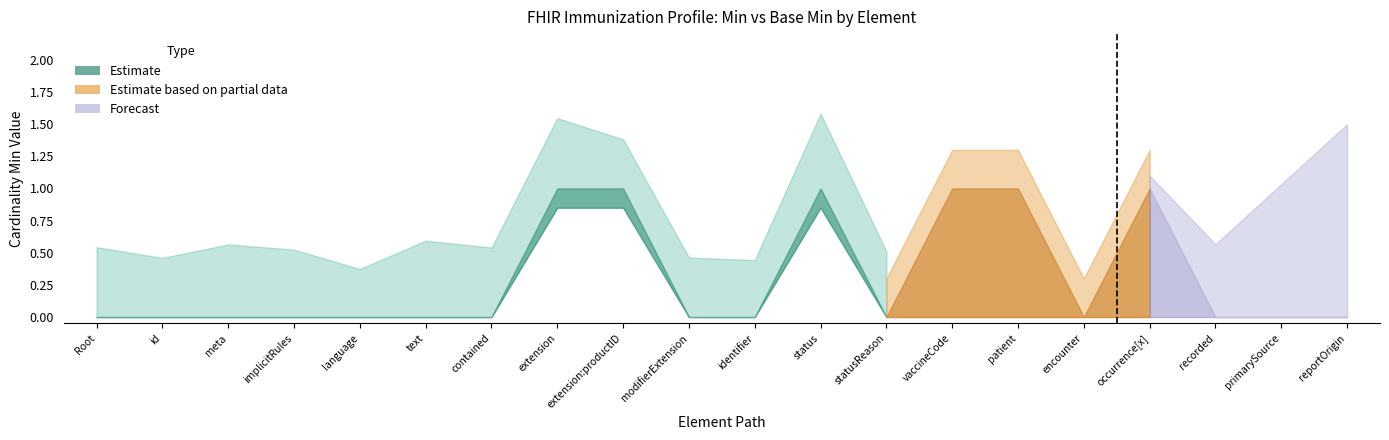

At which category does the chart reach its peak across all series?

Immunization.extension